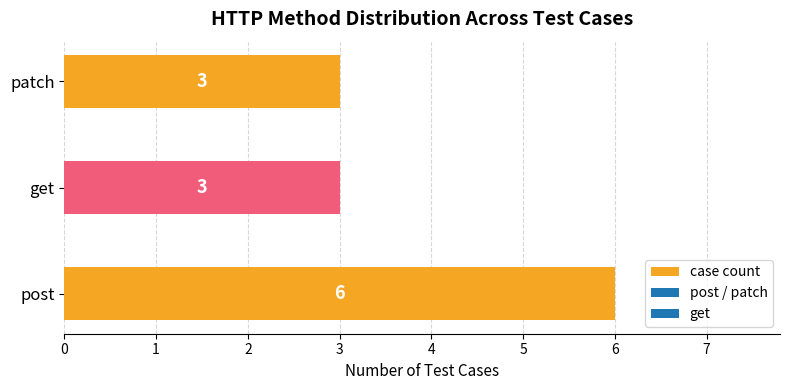

Count the values in the range 3 to 6.

3